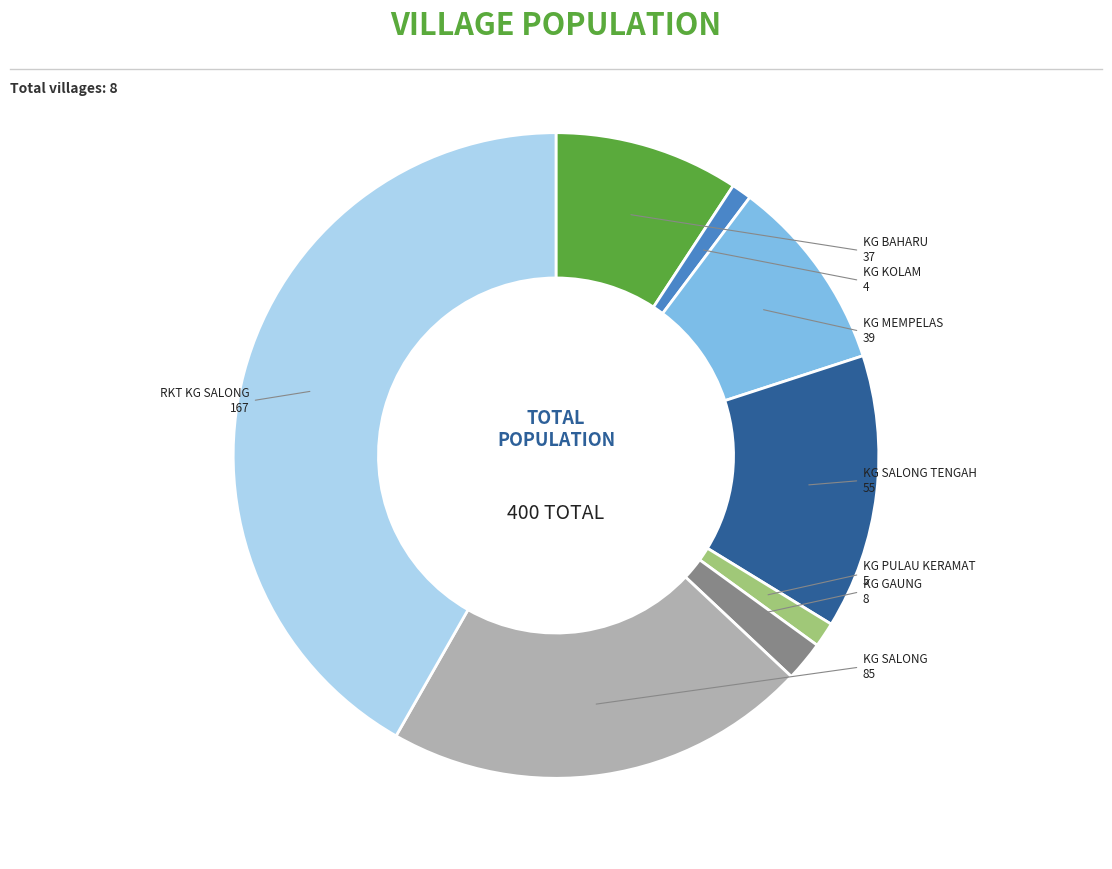

Is there any slice that represents more than half of the pie?

No